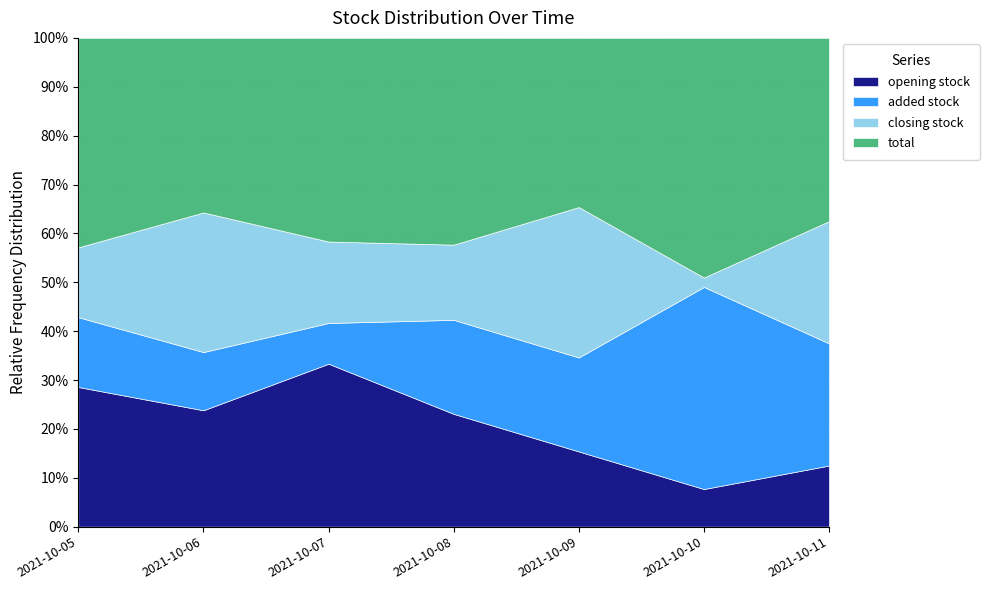

How many interior local valleys does the closing stock series have?

2